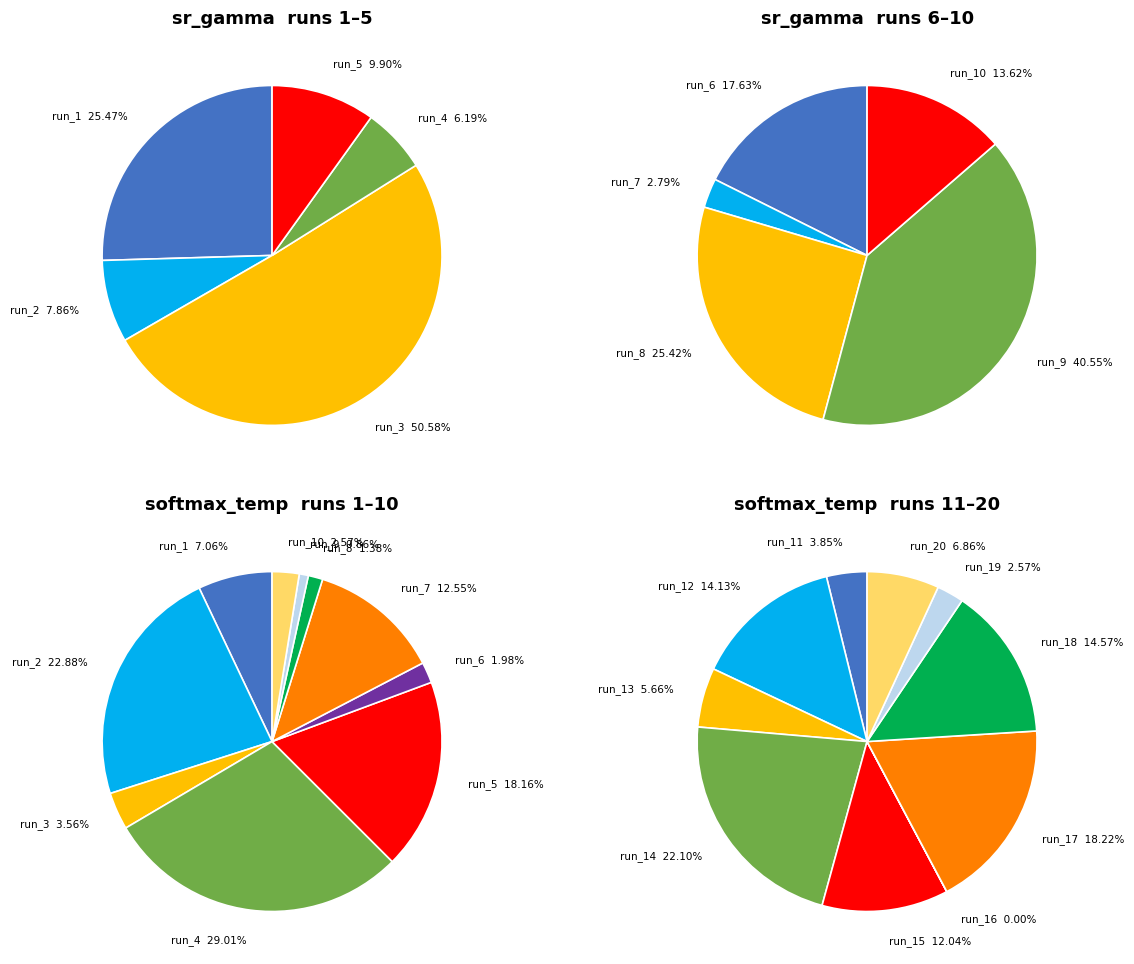

Which slice is the largest?

run_14